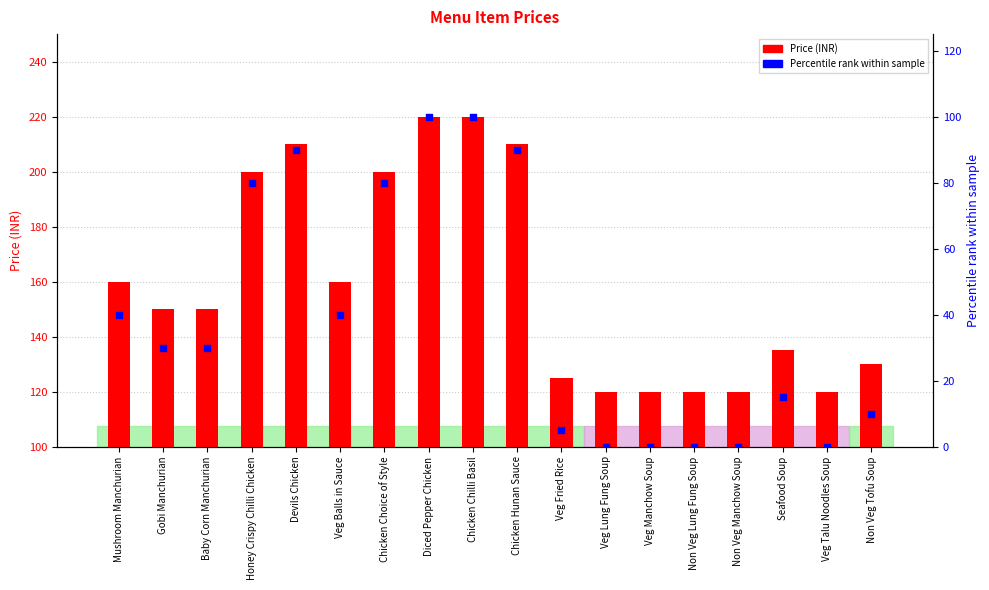

At how many categories does at least one series exceed 107?

18